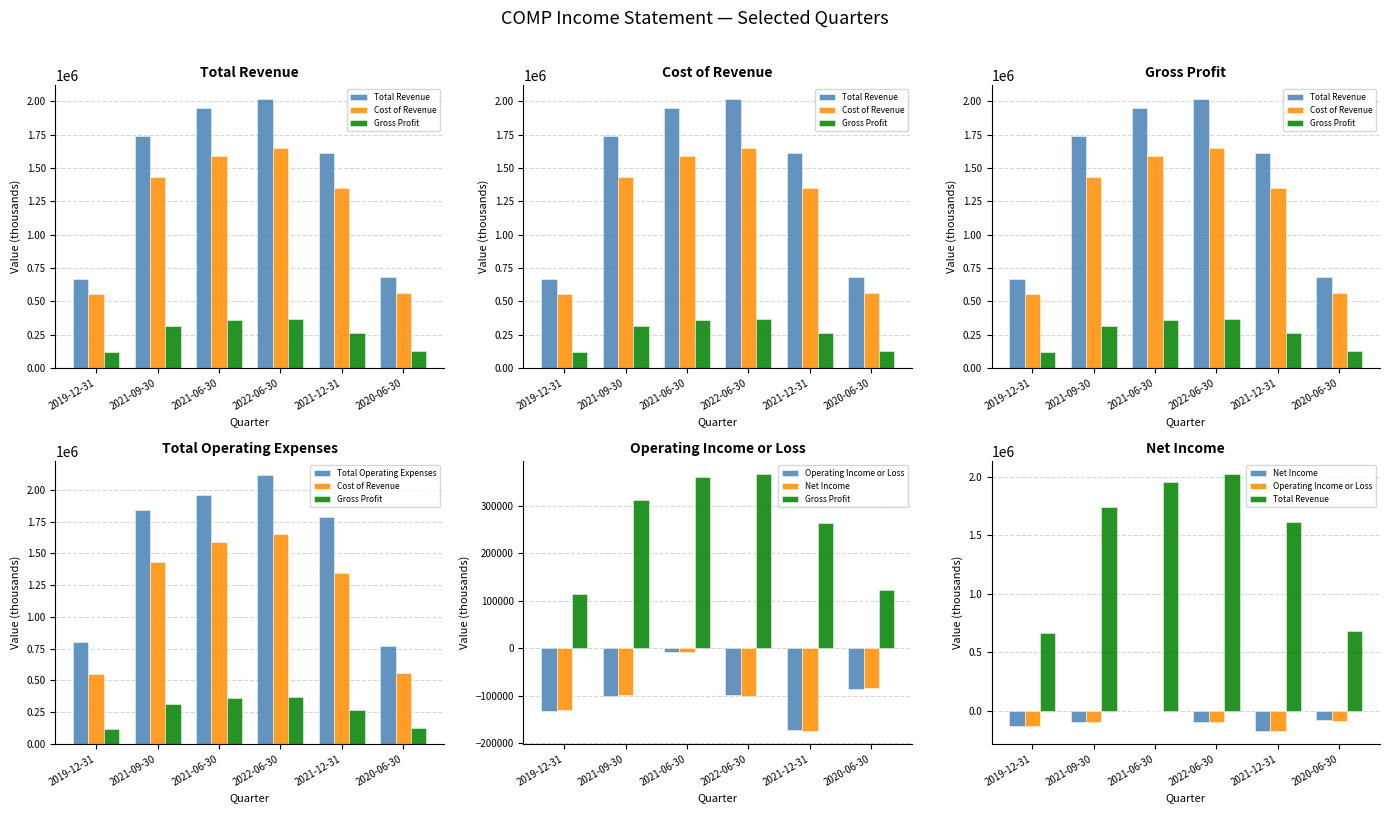

What is the label of the 5th bar from the right?

2021-09-30